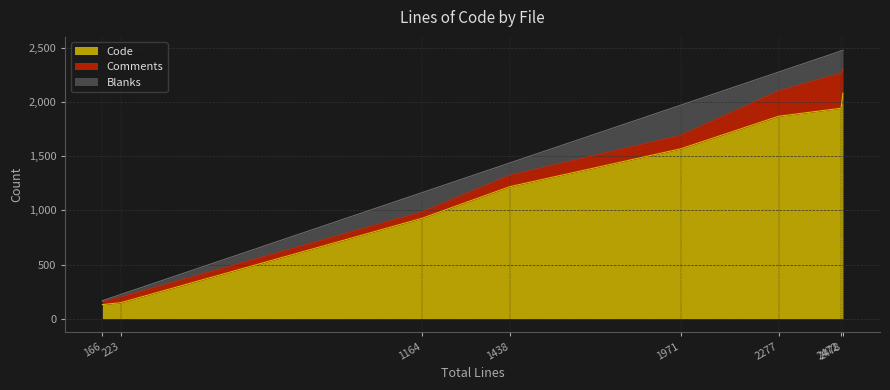

True or false: Blanks and Code cross at least once.

False